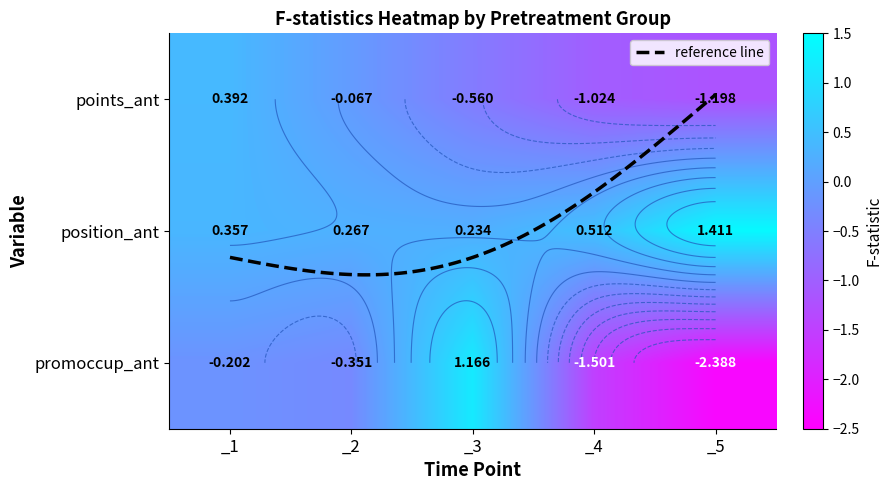

What is the maximum value shown in the chart?

1.4